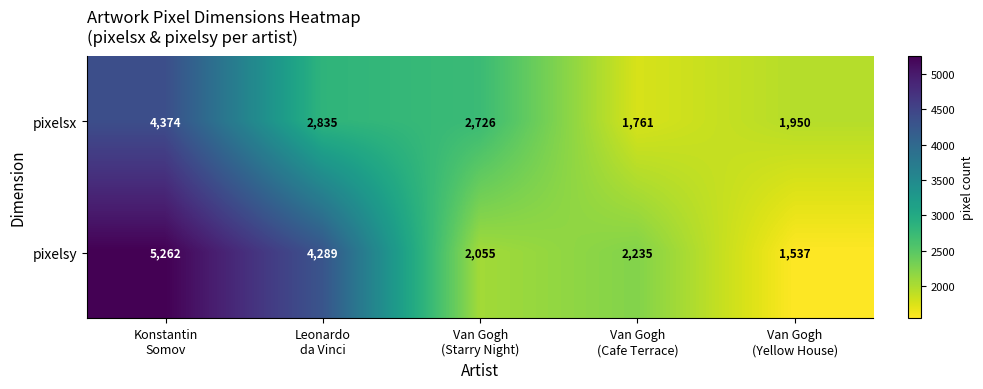

Reading left to right, what are all the values shown in this chart?

pixelsx: 4374	2835	2726	1761	1950
pixelsy: 5262	4289	2055	2235	1537